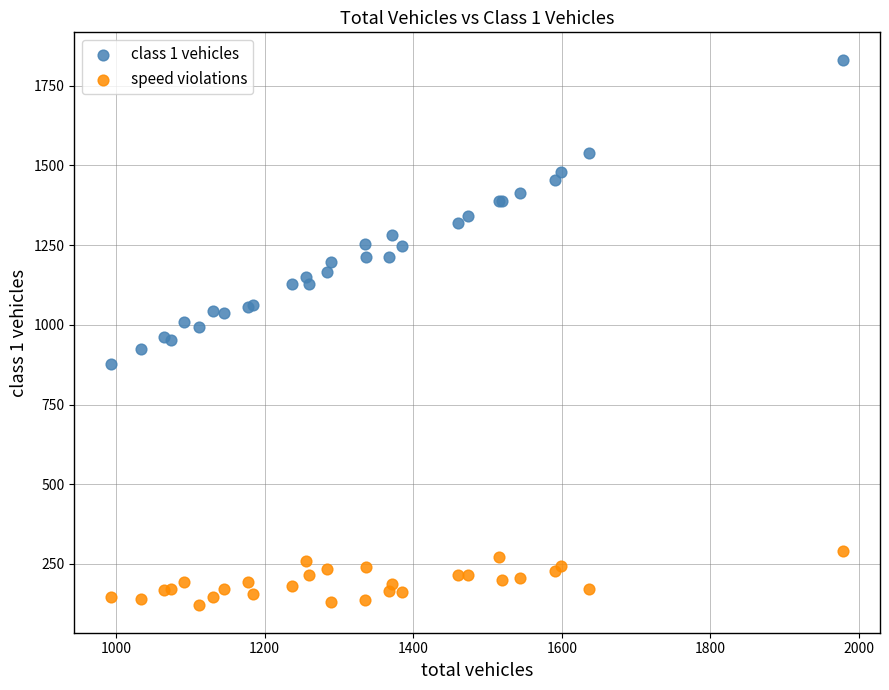

What are all the series names shown in the legend?

class 1 vehicles, speed violations